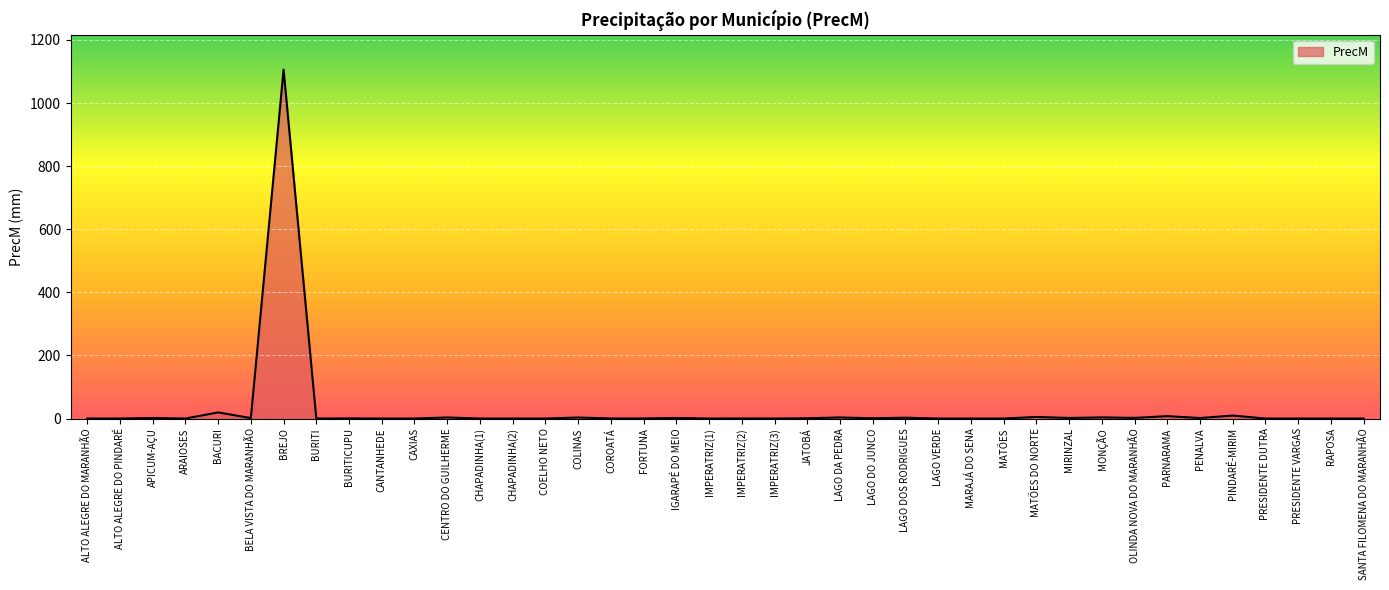

The value at ALTO ALEGRE DO MARANHÃO is 0.0. True or false?

True